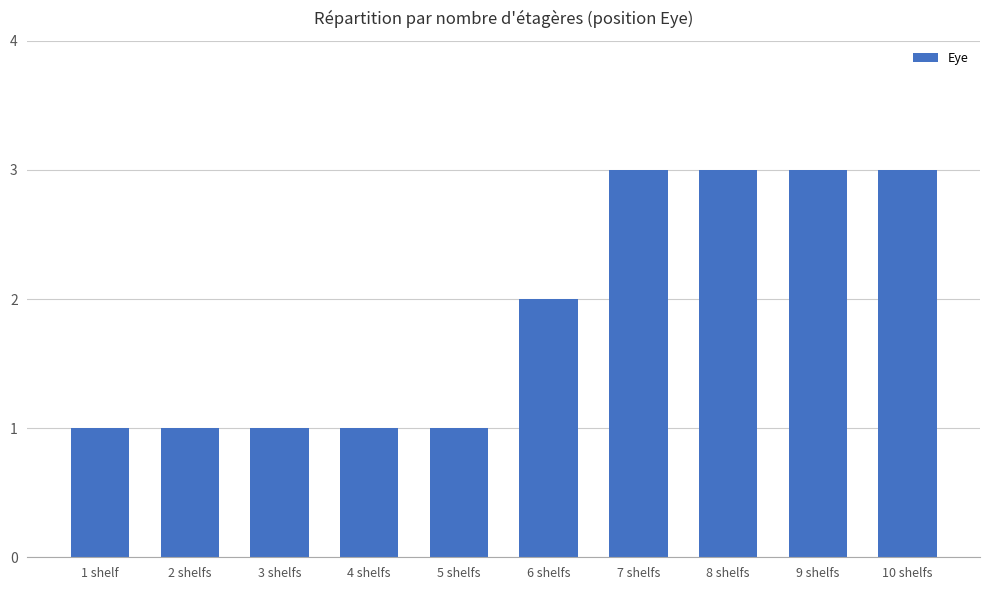

What is the ratio of the value at 8 shelfs to the value at 7 shelfs?

1.0